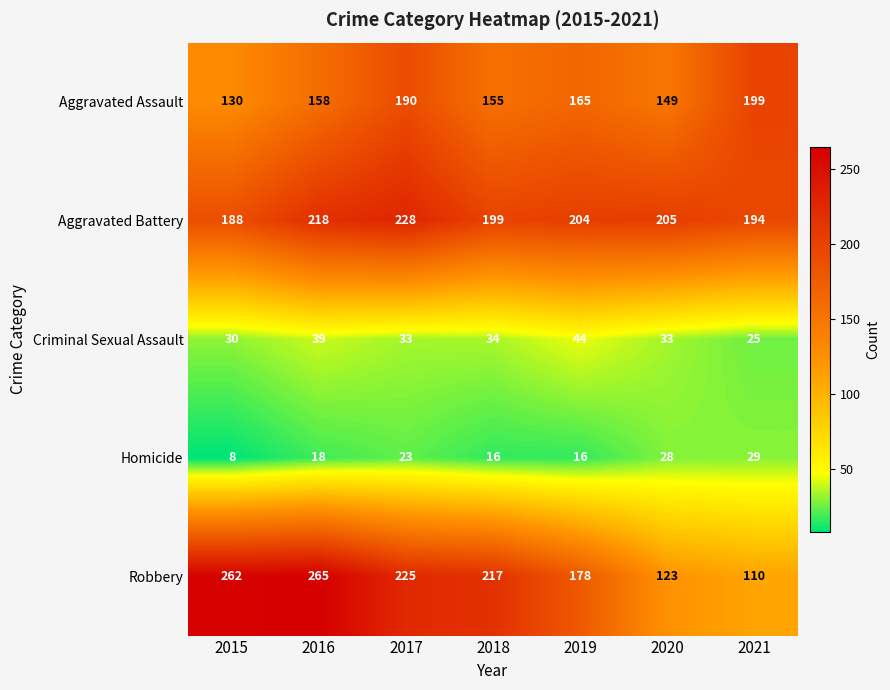

How many data points in Robbery are less than 217?

3